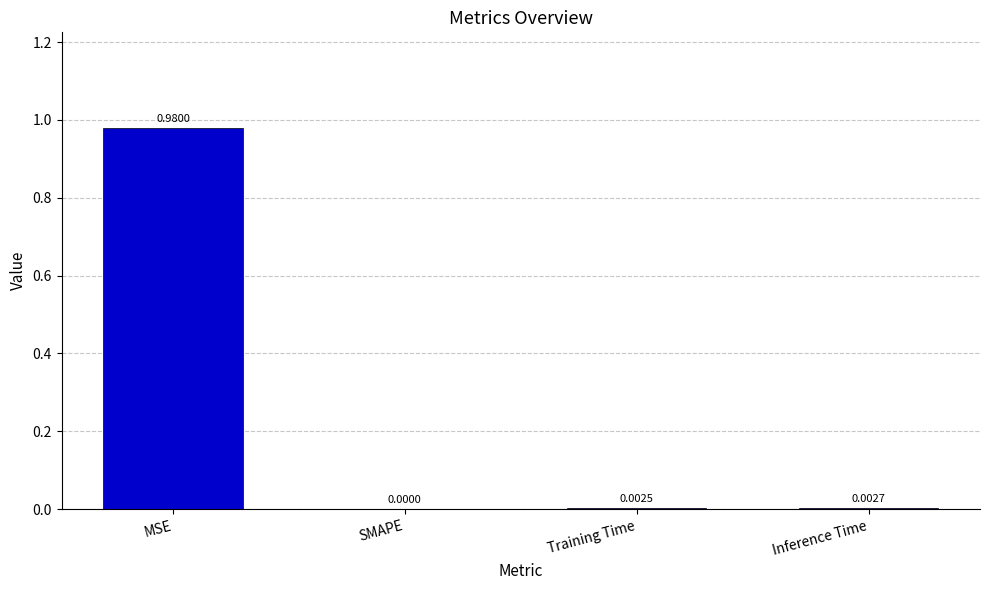

Between Training Time and Inference Time, which is larger?

Inference Time